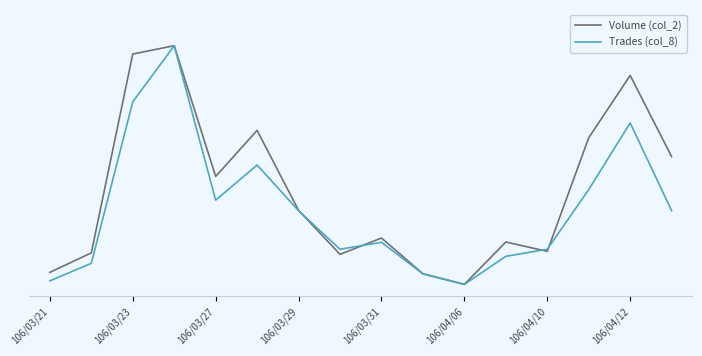

What is the value of the Volume (col_2) point at the 1st from the left?

0.1